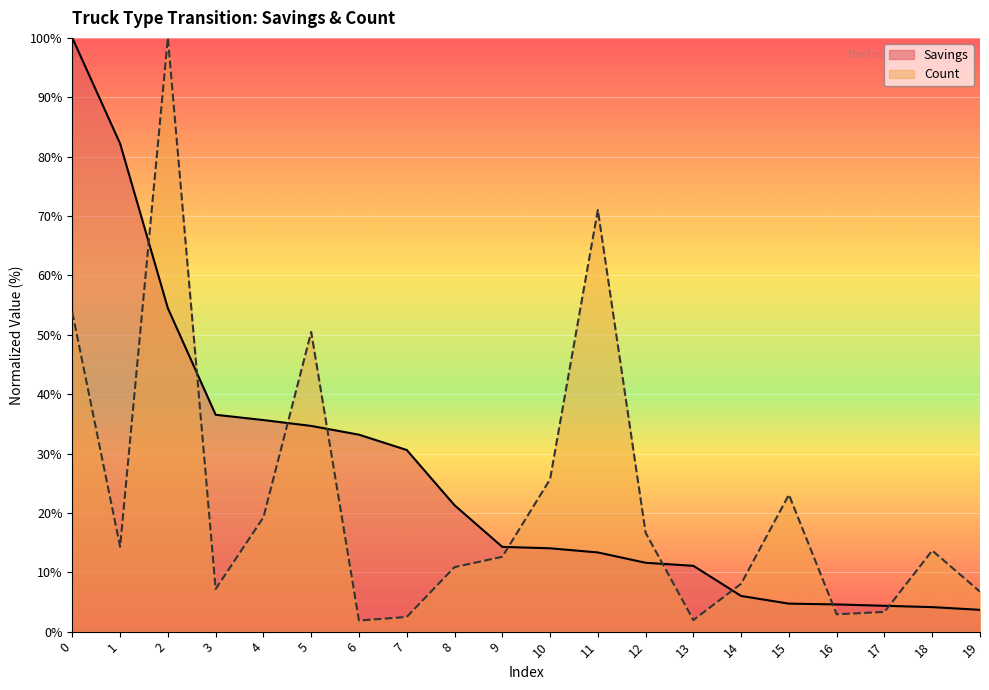

Reading left to right, what are all the values shown in this chart?

Savings: 0=100.0	1=82.2	2=54.5	3=36.5	4=35.6	5=34.6	6=33.2	7=30.6	8=21.3	9=14.3	10=14.0	11=13.3	12=11.6	13=11.1	14=6.0	15=4.7	16=4.6	17=4.3	18=4.1	19=3.7
Count: 0=53.7	1=14.3	2=100.0	3=7.2	4=19.3	5=50.5	6=1.9	7=2.5	8=10.9	9=12.6	10=25.7	11=71.0	12=16.7	13=1.9	14=8.1	15=23.1	16=2.9	17=3.3	18=13.7	19=6.7